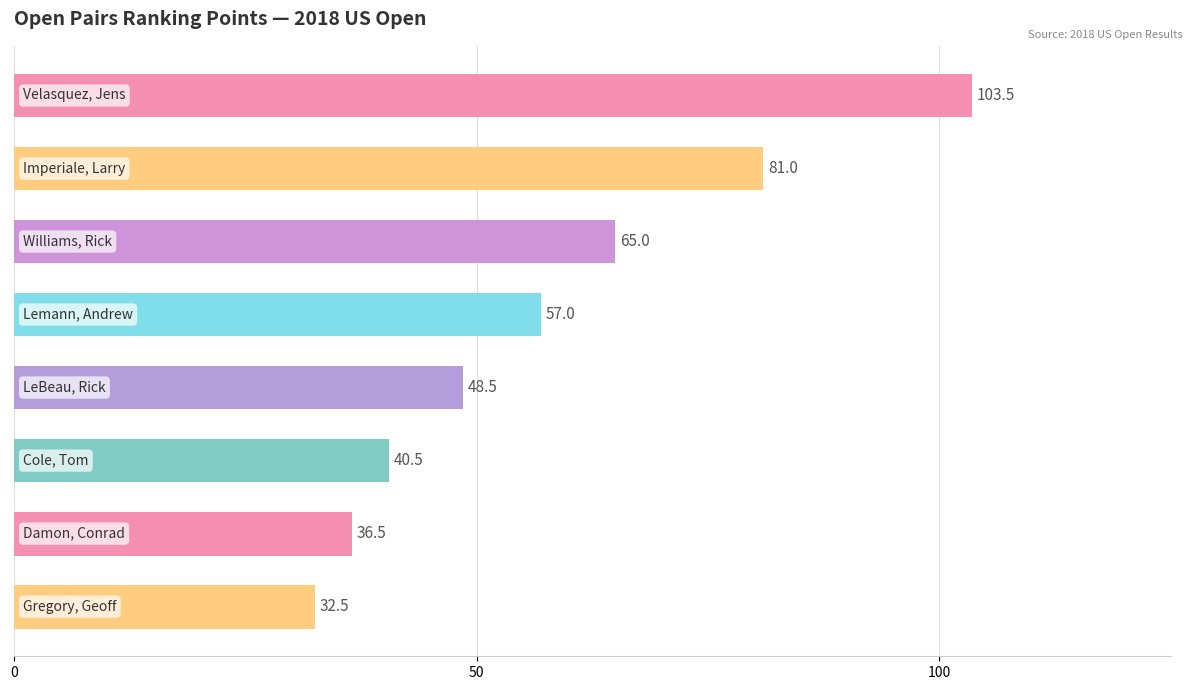

What is the minimum value shown in the chart?

32.5